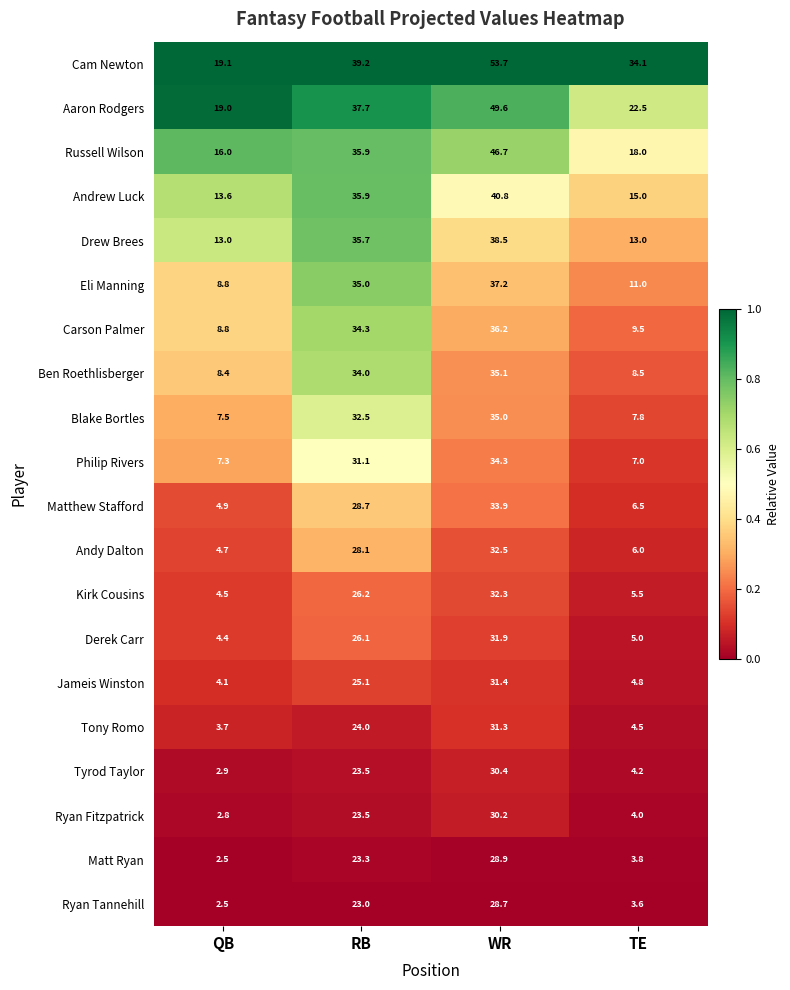

How many distinct data groups are displayed?

20